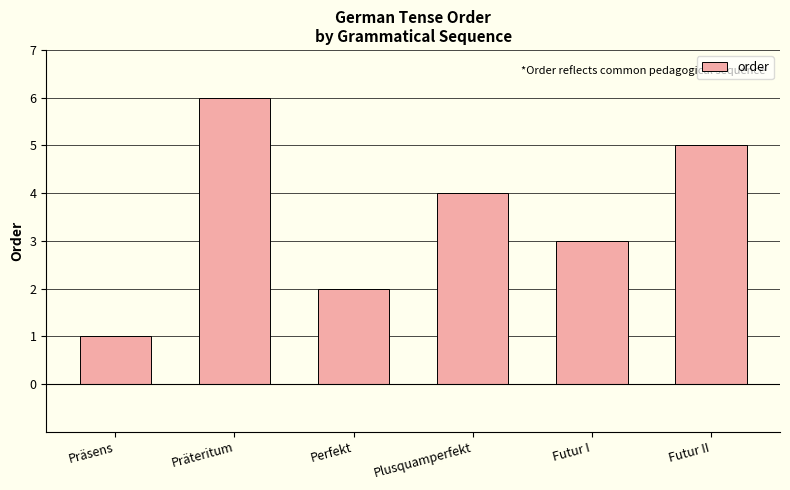

Rank the categories by value from lowest to highest.

Präsens, Perfekt, Futur I, Plusquamperfekt, Futur II, Präteritum